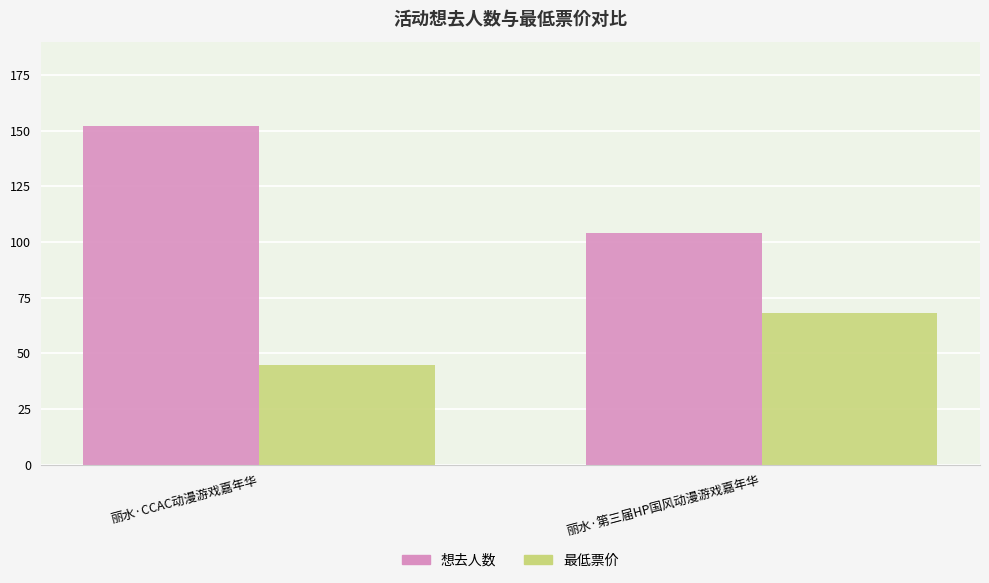

How many bars are there in total?

4